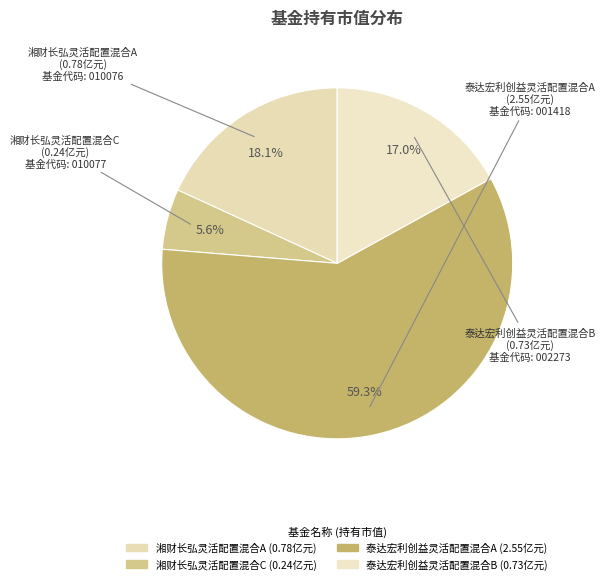

Rank the categories by value from highest to lowest.

泰达宏利创益灵活配置混合A, 湘财长弘灵活配置混合A, 泰达宏利创益灵活配置混合B, 湘财长弘灵活配置混合C